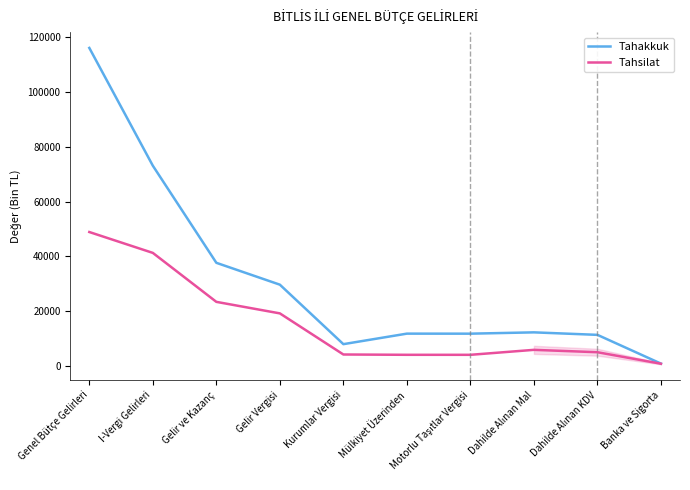

True or false: Tahsilat has more than 2 interior local peaks.

False